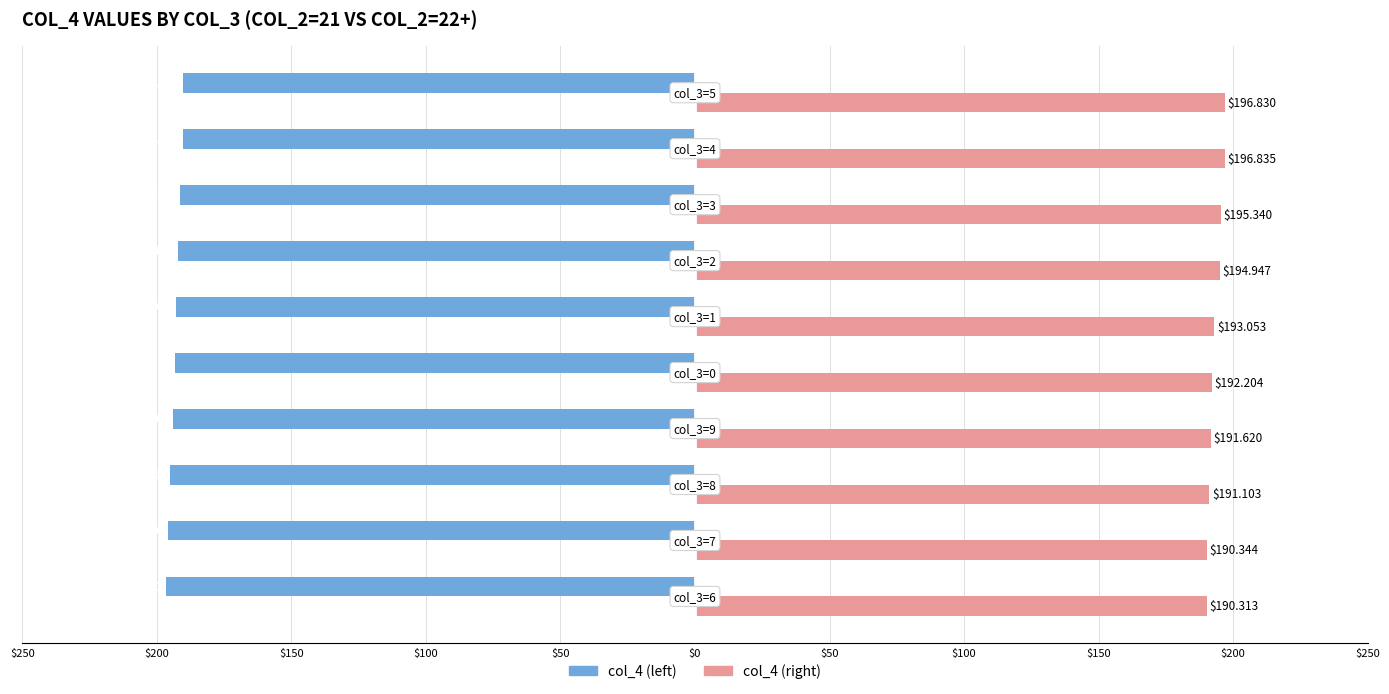

What are all the series names shown in the legend?

col_4 (left), col_4 (right)